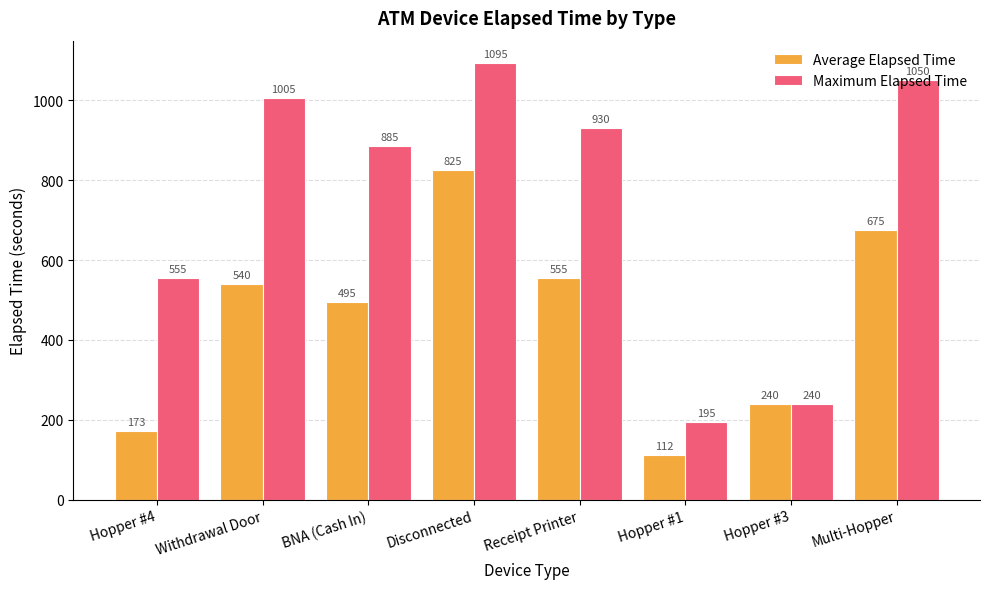

At which category is the sum across all series the highest?

Disconnected